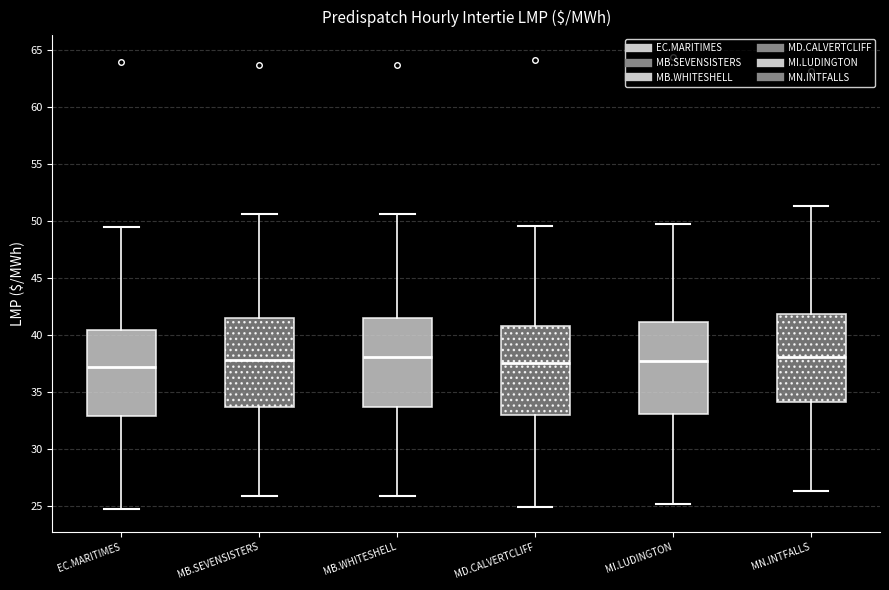

Reading left to right, transcribe this box plot: for each box, give where its median line is, the range the box spans, and where its two whiskers end, as read against the y-axis. The values are not printed on the chart, so give them approximately, as read against the axis.

EC.MARITIMES: median 37.0, box 33.0 to 40.5, whiskers 24.5 to 49.5
MB.SEVENSISTERS: median 38.0, box 33.5 to 41.5, whiskers 26.0 to 50.5
MB.WHITESHELL: median 38.0, box 33.5 to 41.5, whiskers 26.0 to 50.5
MD.CALVERTCLIFF: median 37.5, box 33.0 to 40.5, whiskers 25.0 to 49.5
MI.LUDINGTON: median 37.5, box 33.0 to 41.0, whiskers 25.0 to 50.0
MN.INTFALLS: median 38.0, box 34.0 to 42.0, whiskers 26.5 to 51.5